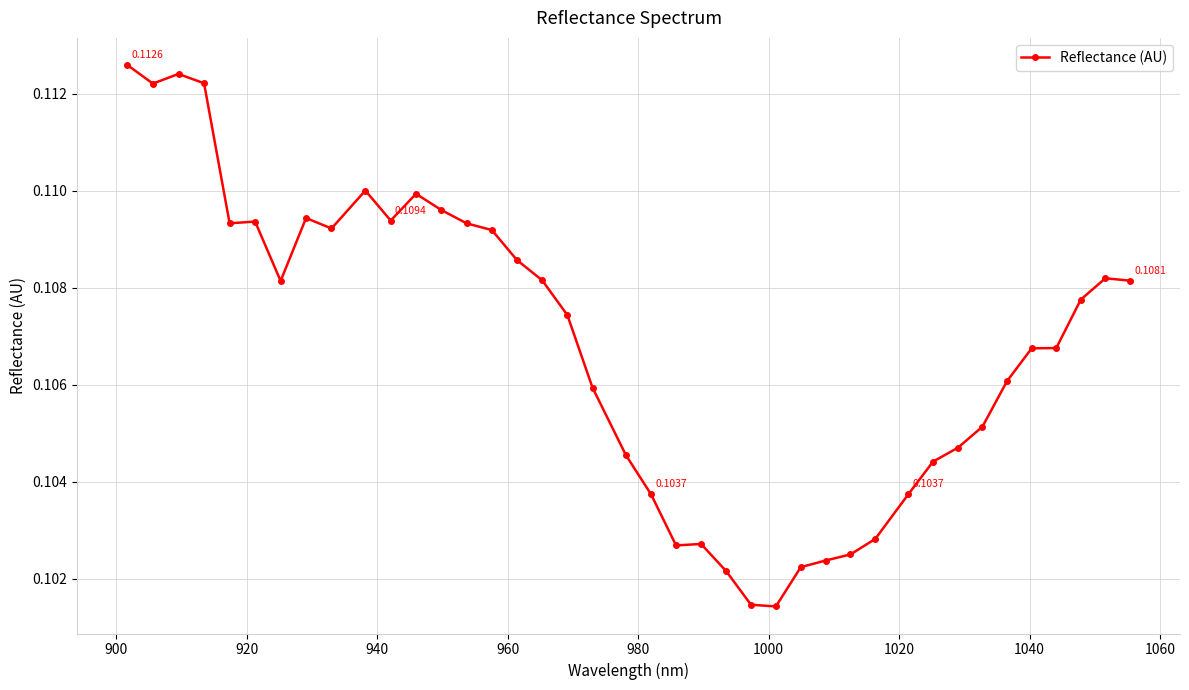

What is the sum of all values?

4.3